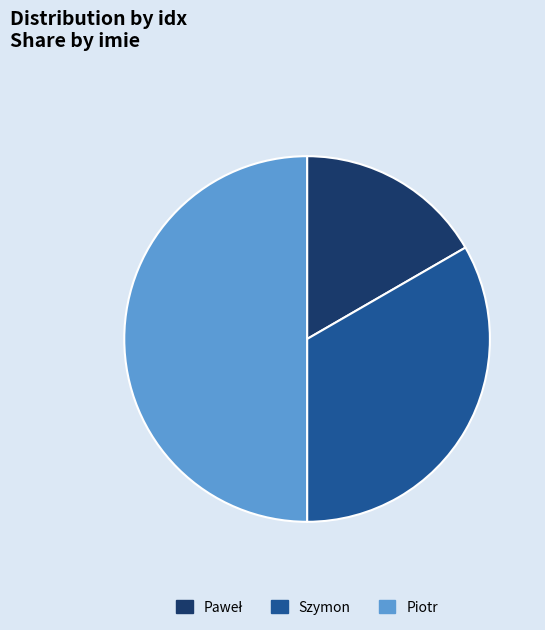

How many segments does this pie chart have?

3